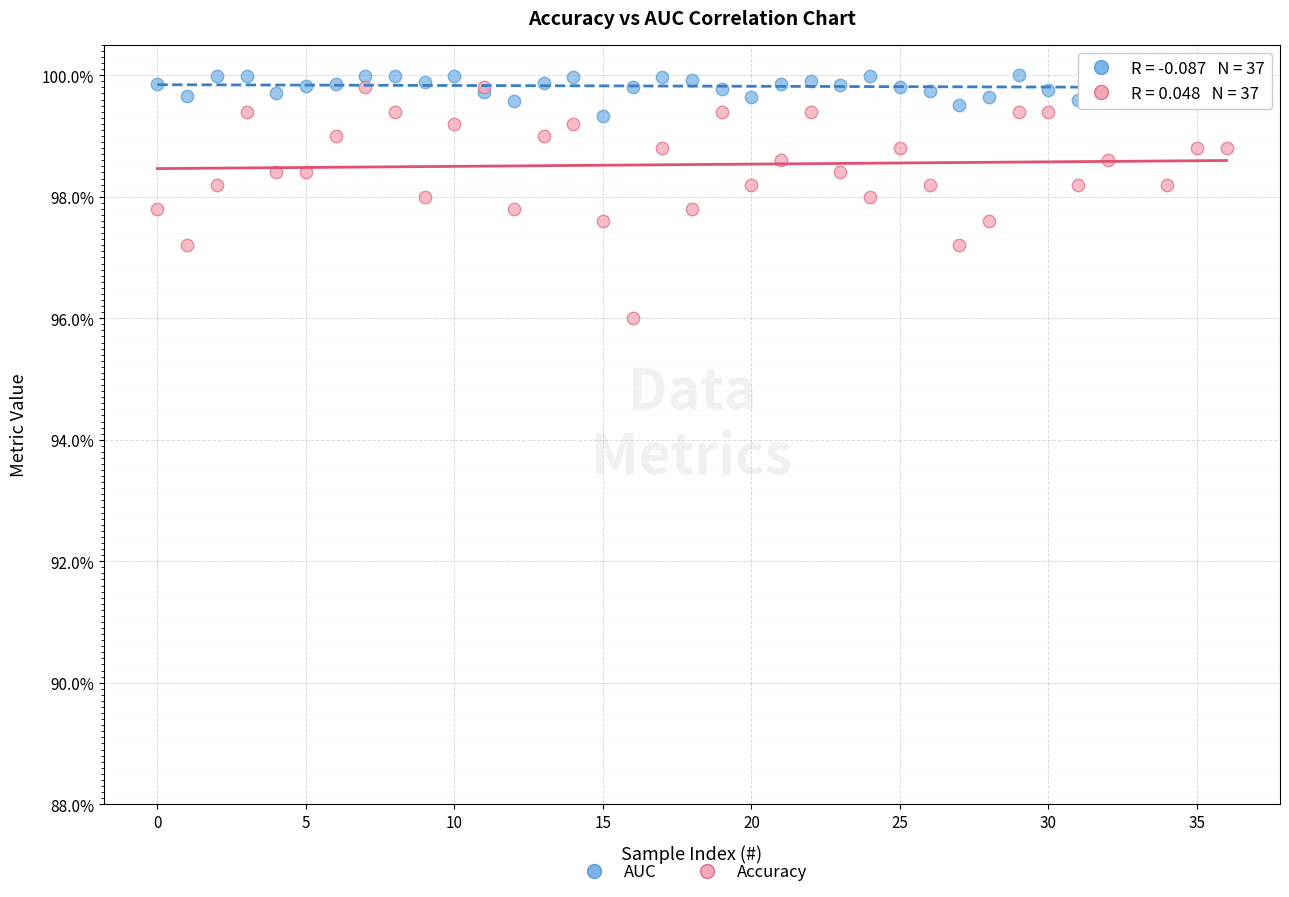

What are all the series names shown in the legend?

AUC, Accuracy